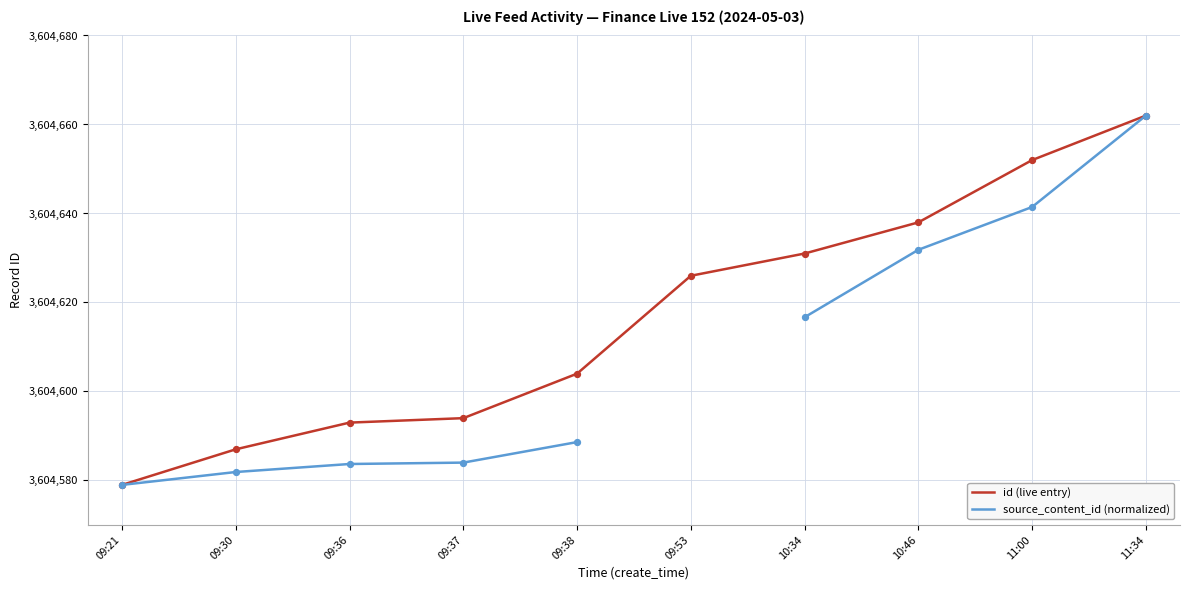

At which category is the sum across all series the highest?

11:34